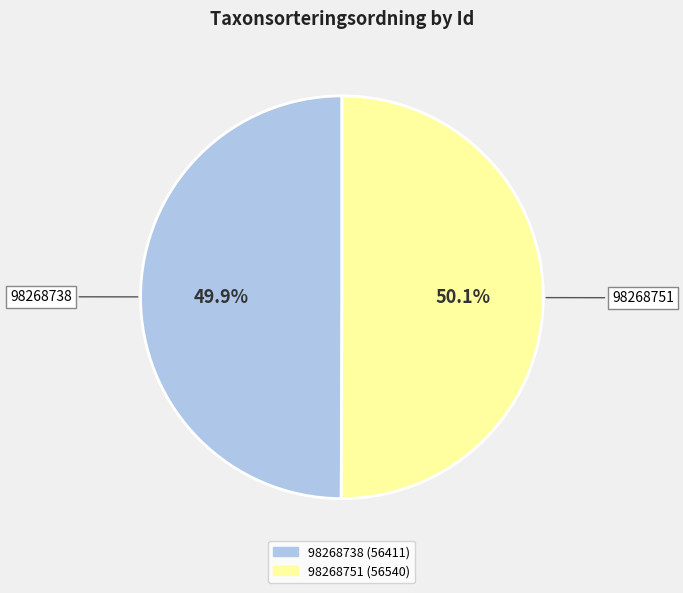

Does any single category account for the majority?

Yes